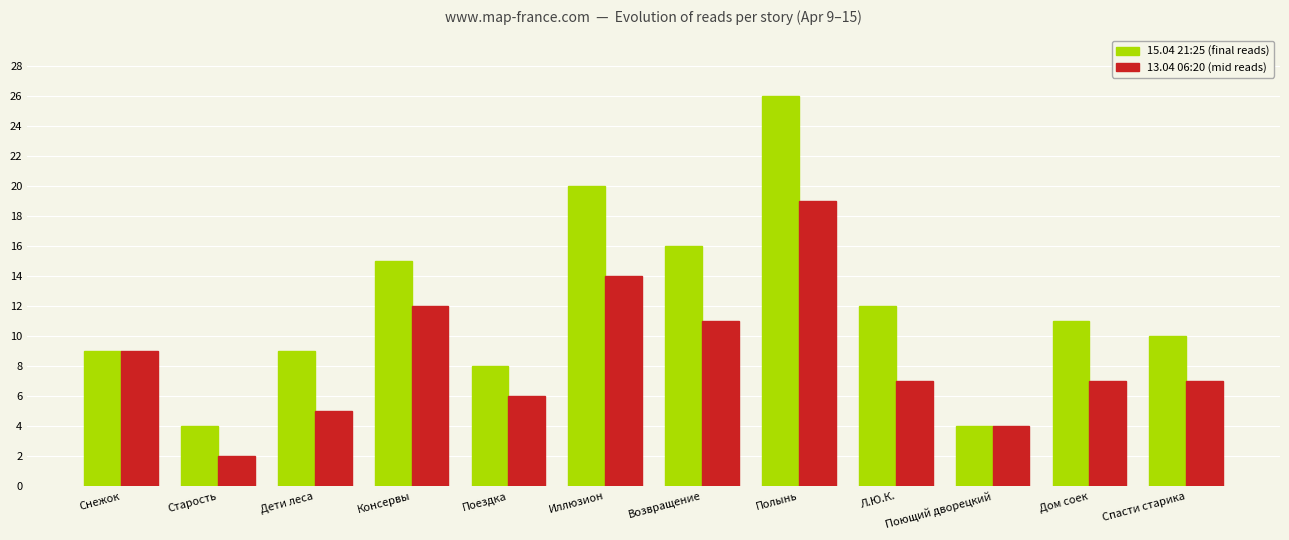

What is the greatest value displayed?

26